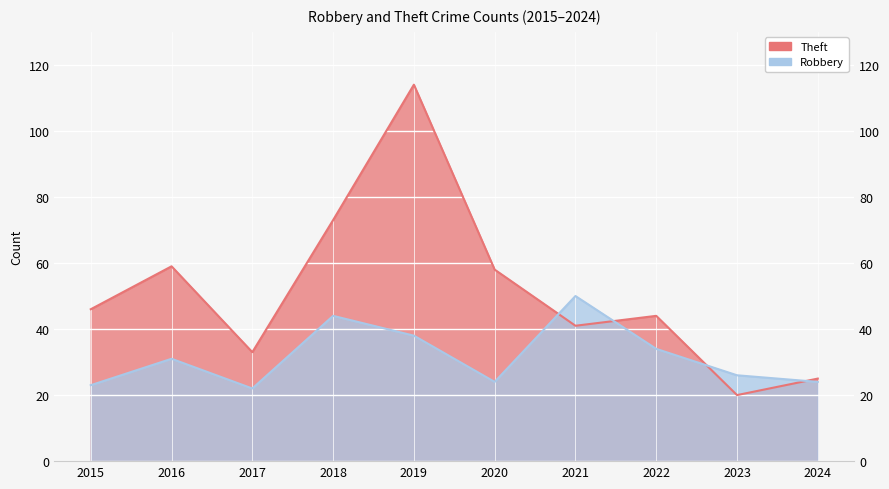

Which series changed the most between 2019 and 2022?

Theft